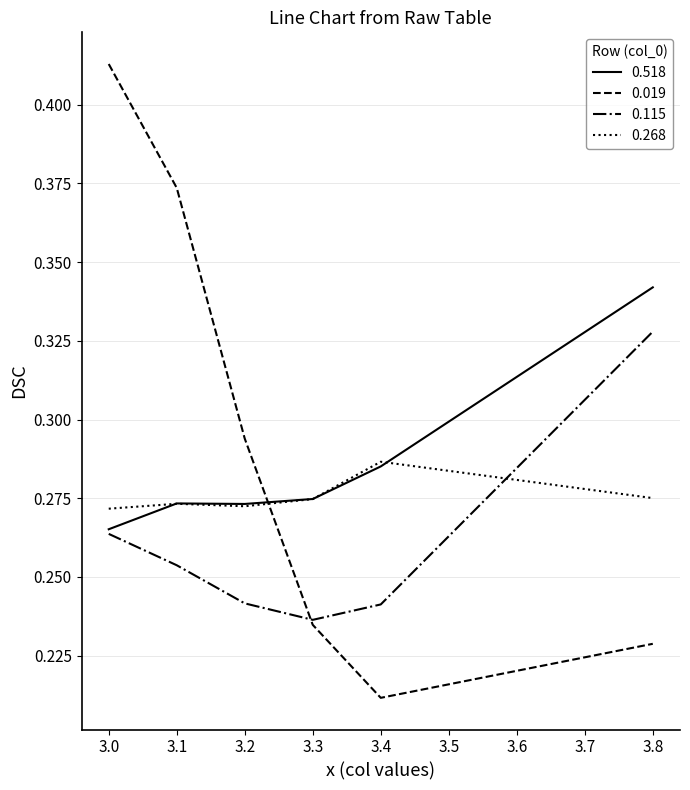

List the series in order of their overall mean, highest first.

0.019, 0.518, 0.268, 0.115